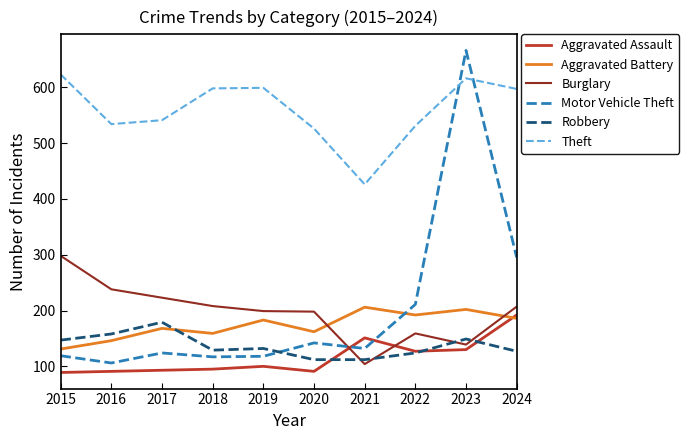

Where is Aggravated Battery nearest to the value 168?

2017